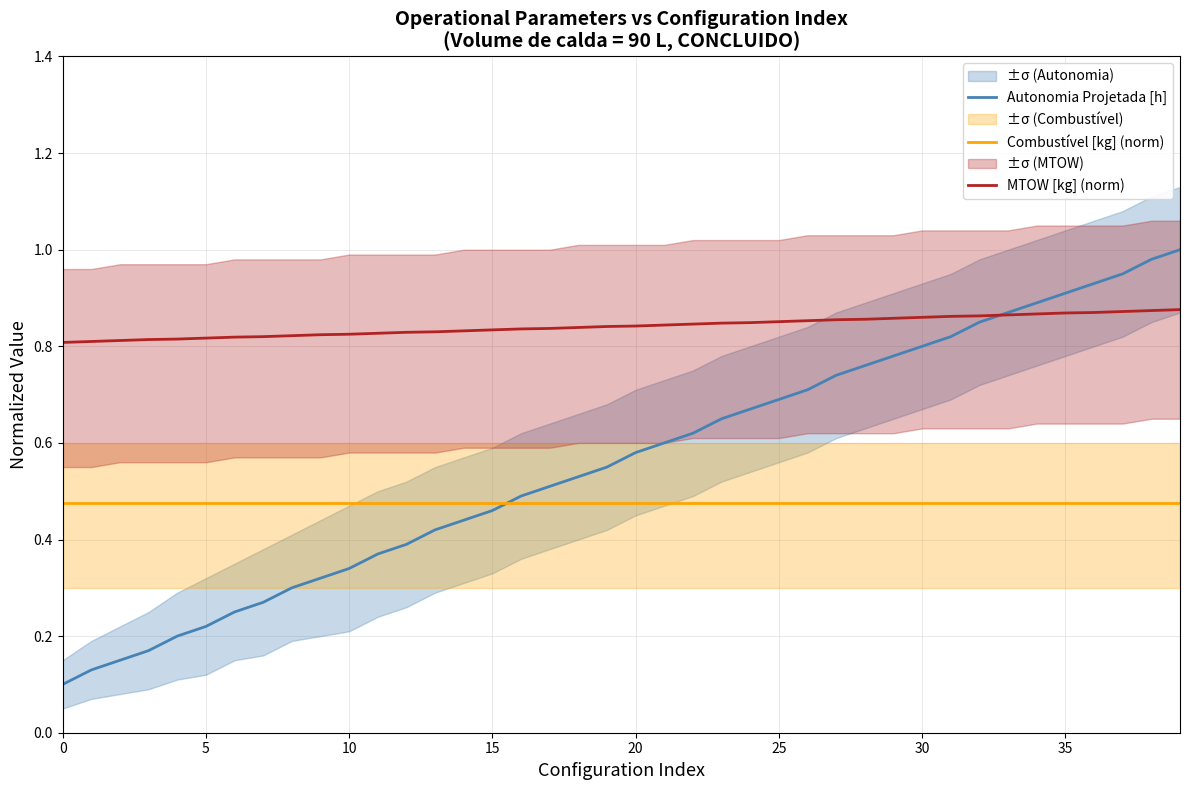

True or false: MTOW [kg] (norm) and Combustível [kg] (norm) cross at least once.

False